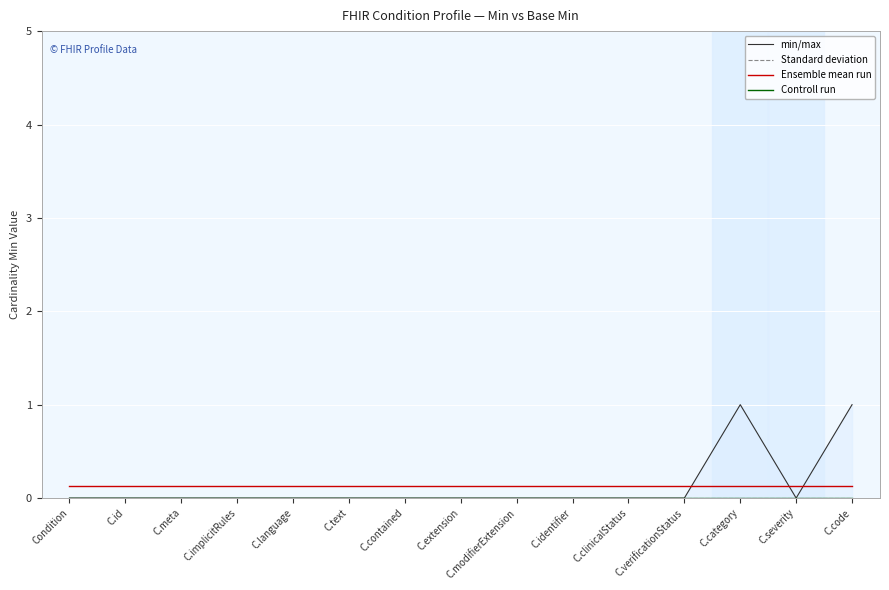

The value of Ensemble mean run at C.language is 0.1. True or false?

True